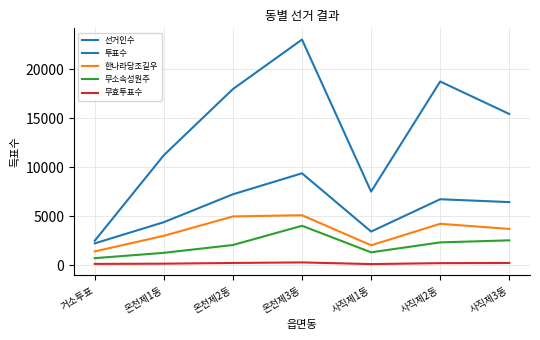

True or false: 무소속성원주 has a value of 2847 at 온천제2동.

False